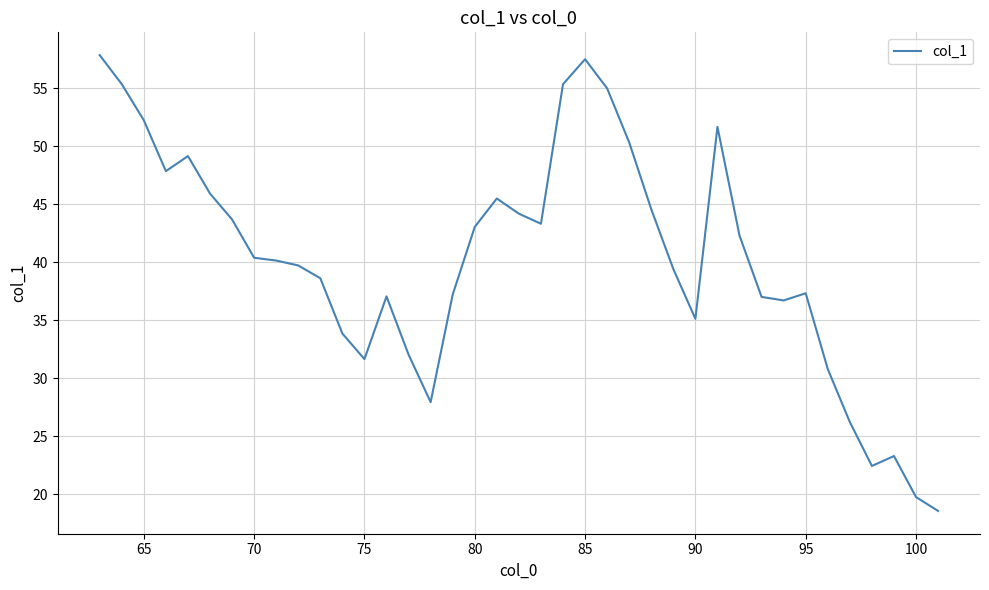

What is the difference between the maximum and minimum values?

39.3